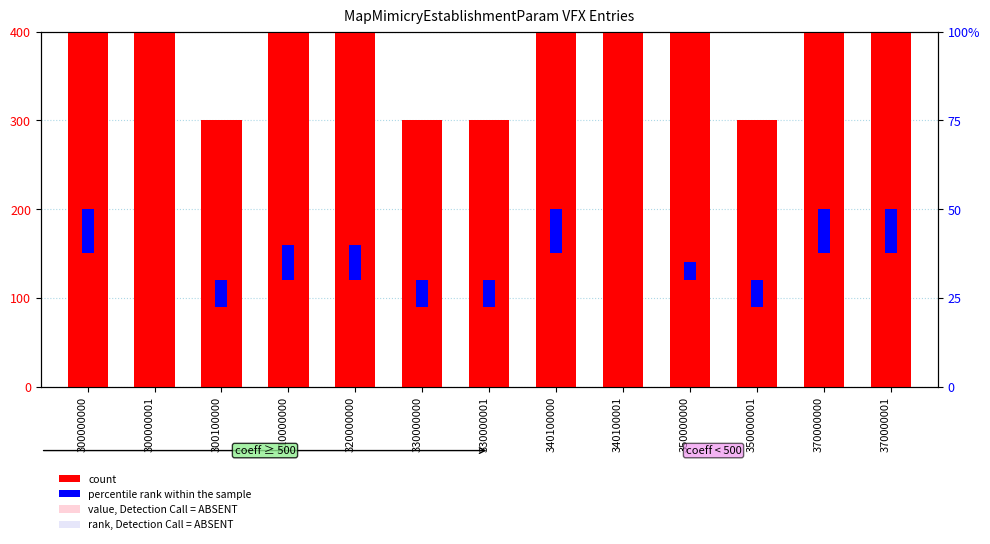

Rank the series at 300000000 from lowest to highest value.

value, Detection Call = ABSENT, rank, Detection Call = ABSENT, percentile rank within the sample, count